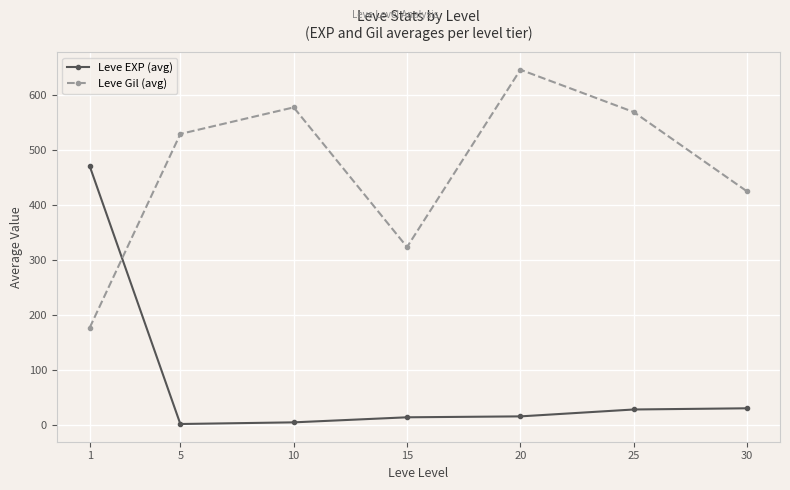

What is the difference between the highest and lowest values at 1?

293.5